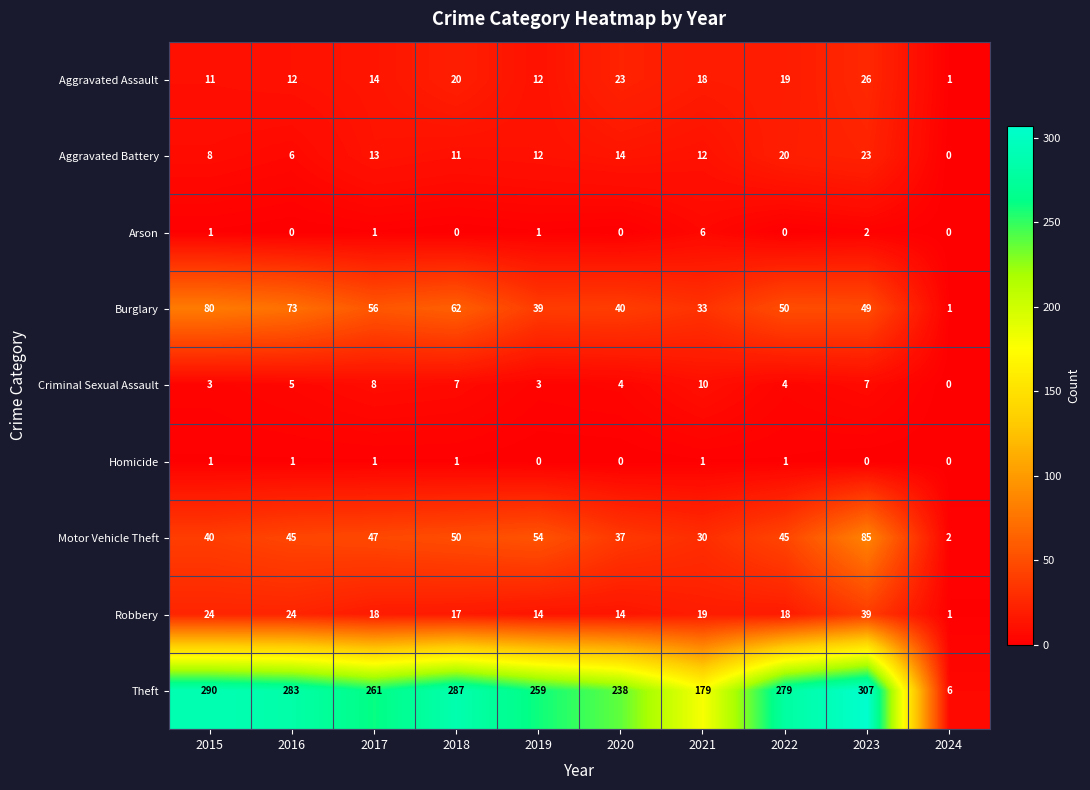

The Robbery series shows 24 at 2016. True or false?

True